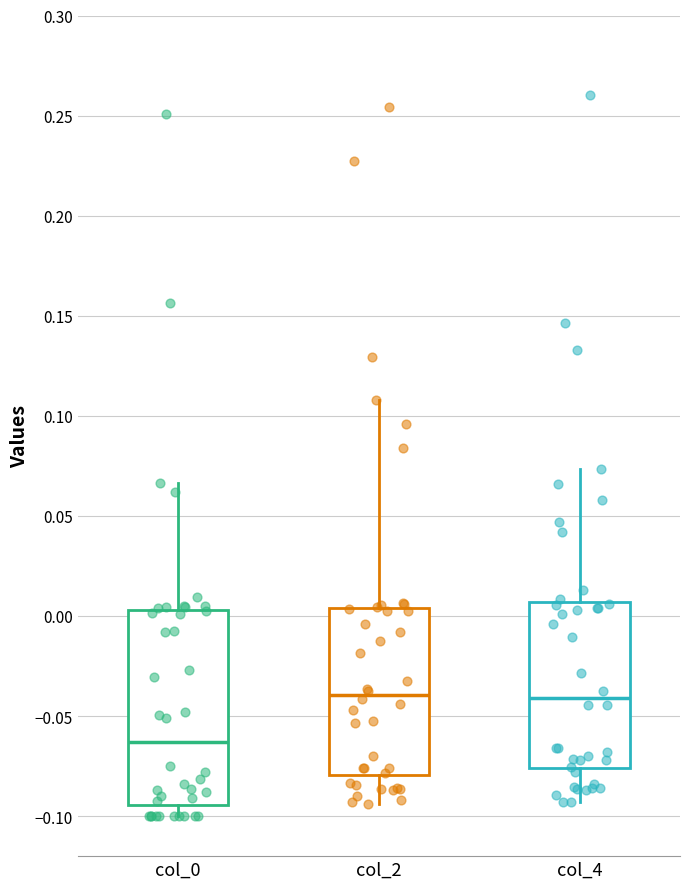

Reading left to right, transcribe this box plot: for each box, give where its median line is, the range the box spans, and where its two whiskers end, as read against the y-axis. The values are not printed on the chart, so give them approximately, as read against the axis.

col_0: median -0.065, box -0.095 to 0.005, whiskers -0.100 to 0.065
col_2: median -0.040, box -0.080 to 0.005, whiskers -0.095 to 0.110
col_4: median -0.040, box -0.075 to 0.005, whiskers -0.095 to 0.075